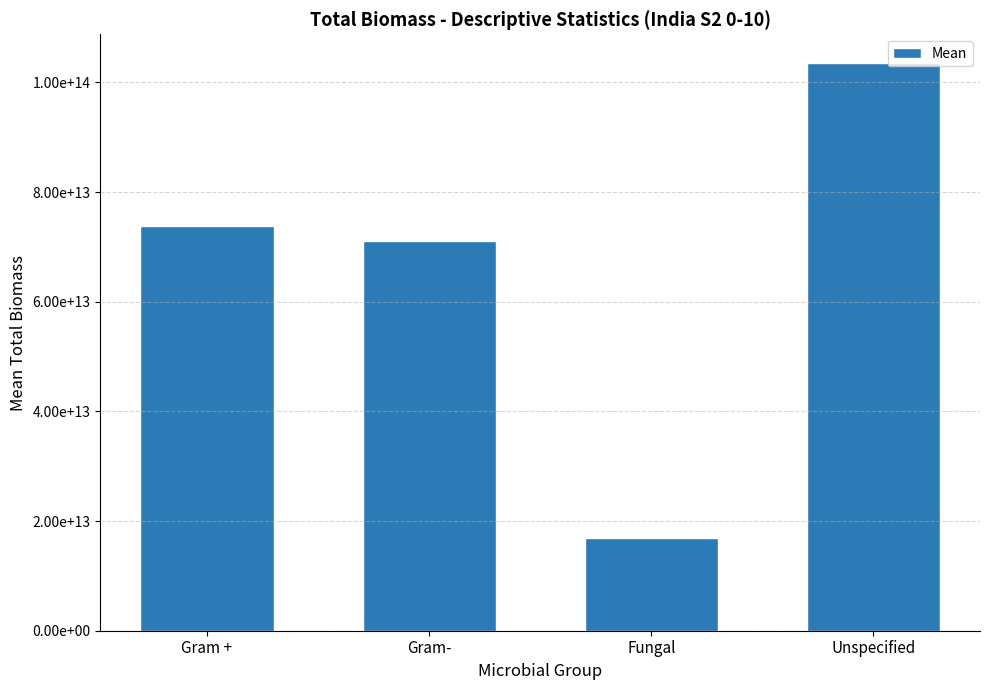

Read the value at Gram +.

73794098978837.0